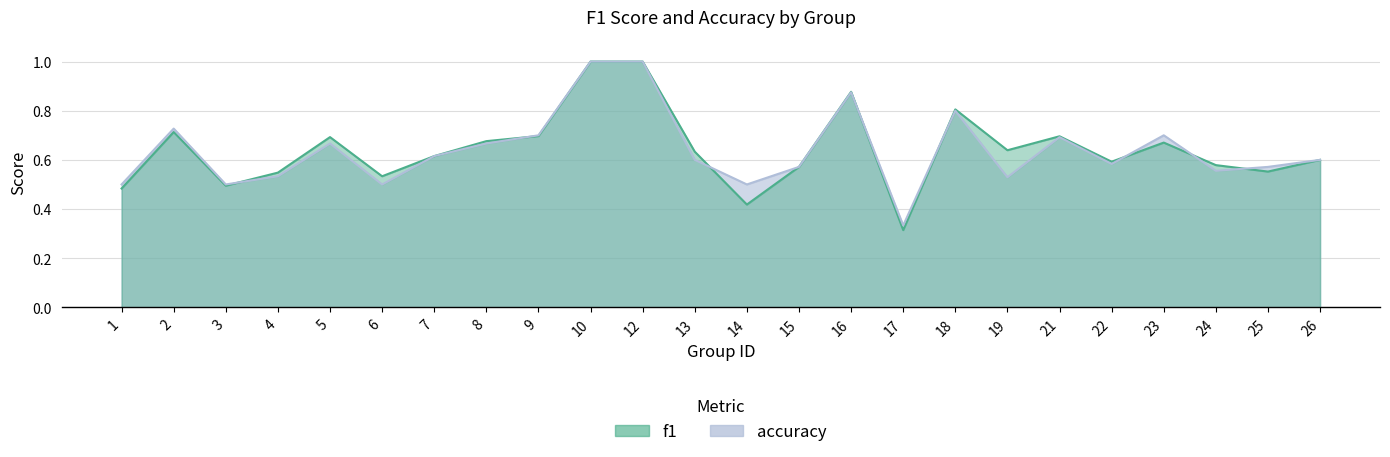

How many lines are shown in the chart?

2